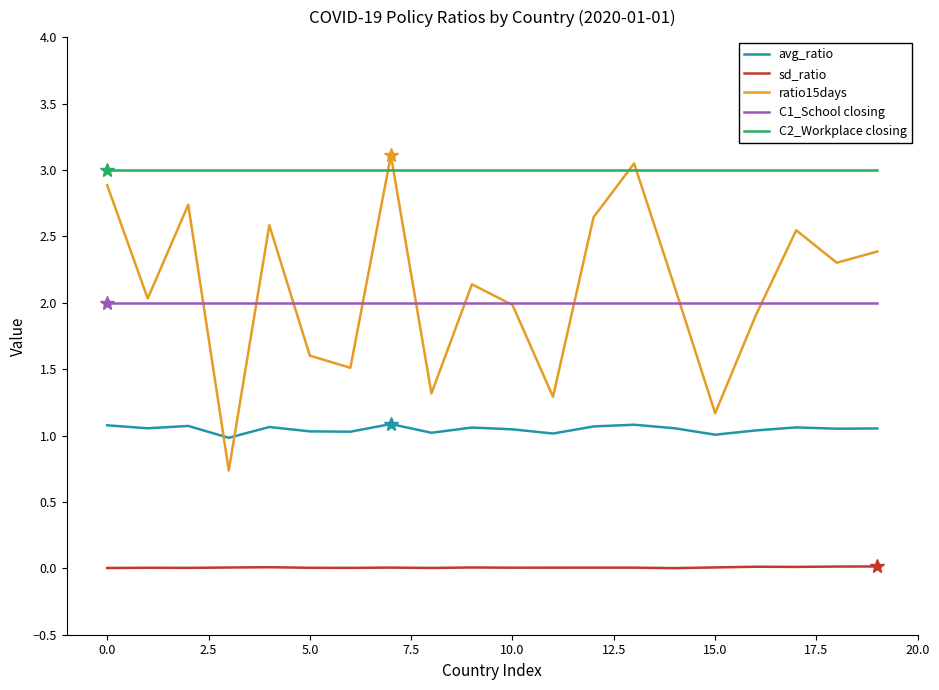

What are all the series names shown in the legend?

avg_ratio, sd_ratio, ratio15days, C1_School closing, C2_Workplace closing